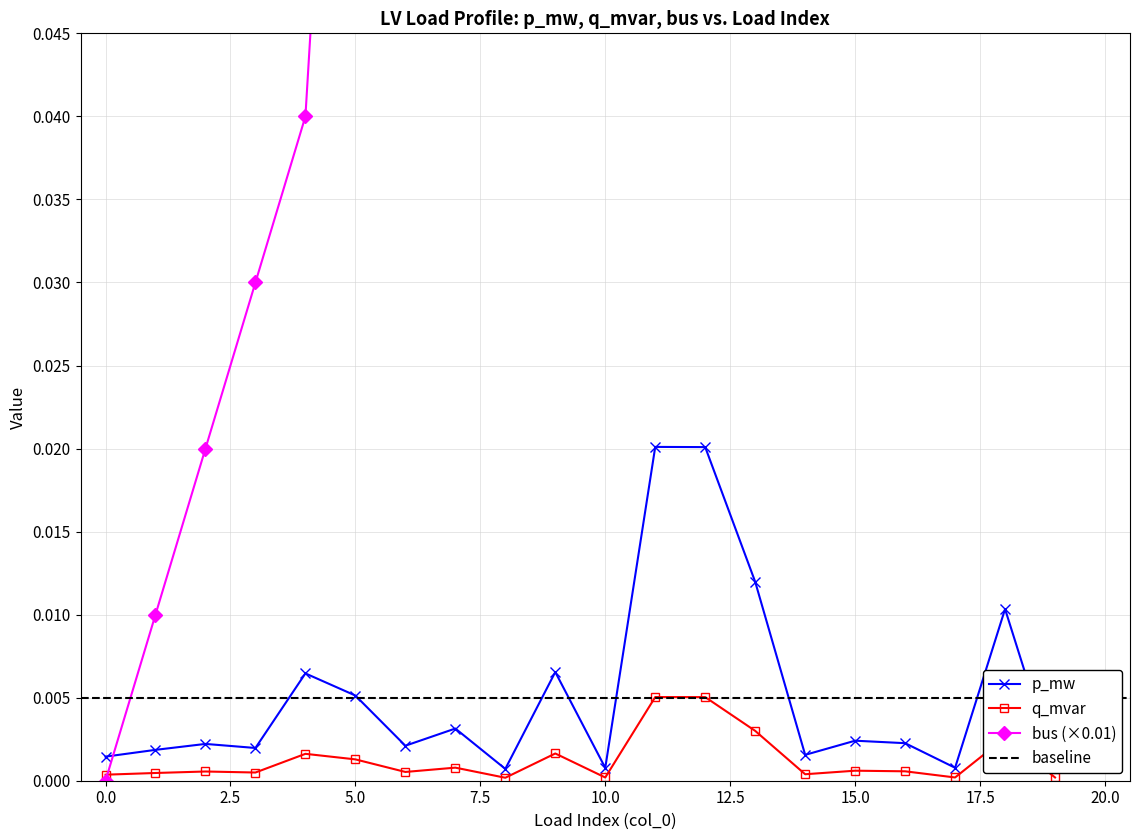

True or false: p_mw has a value of 0.0 at 11.

False